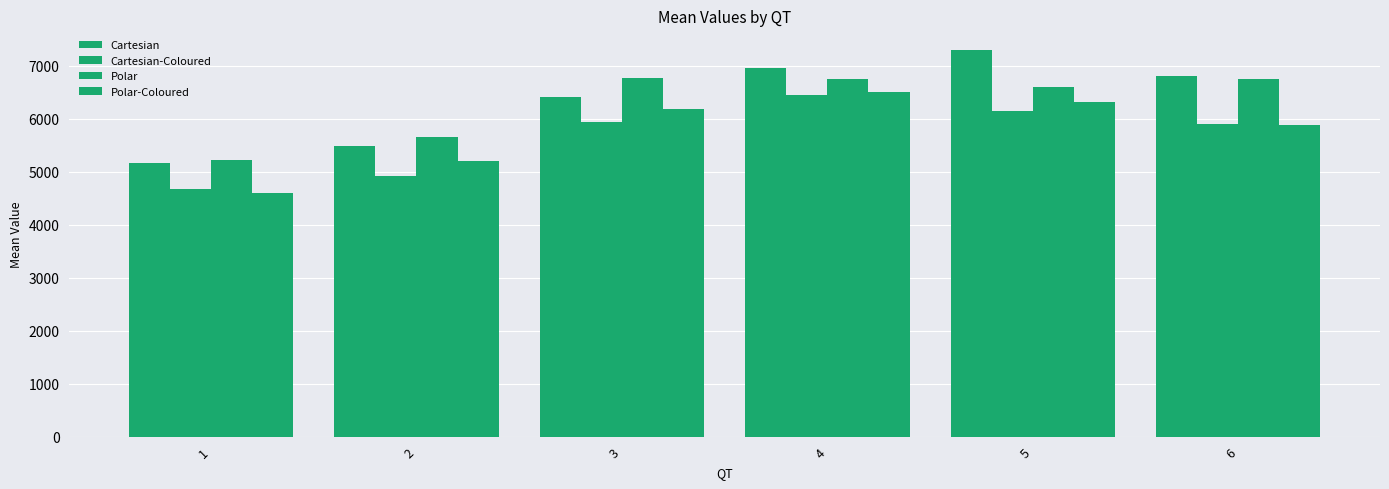

How many data points does each series have?

6